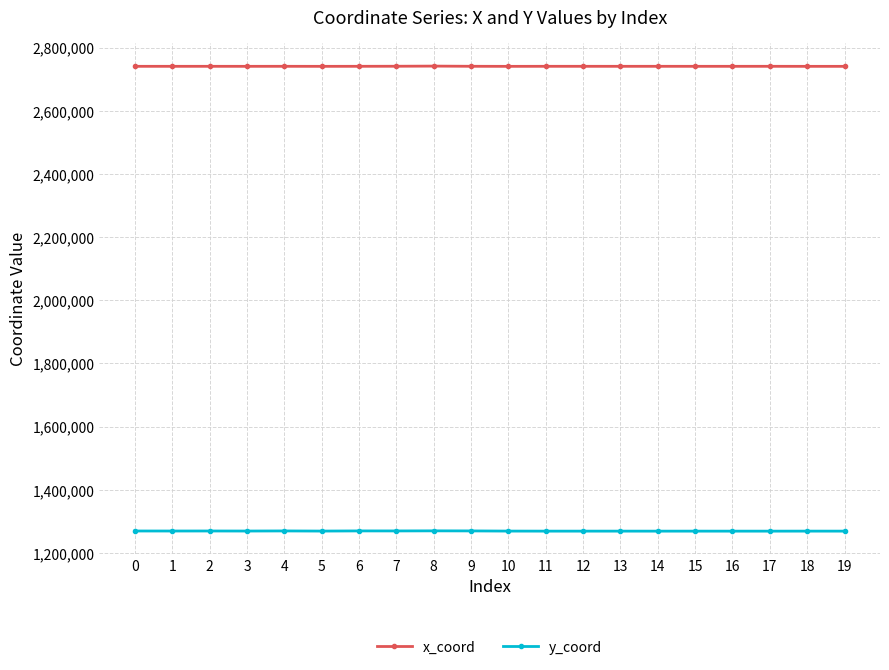

True or false: y_coord and x_coord cross at least once.

False